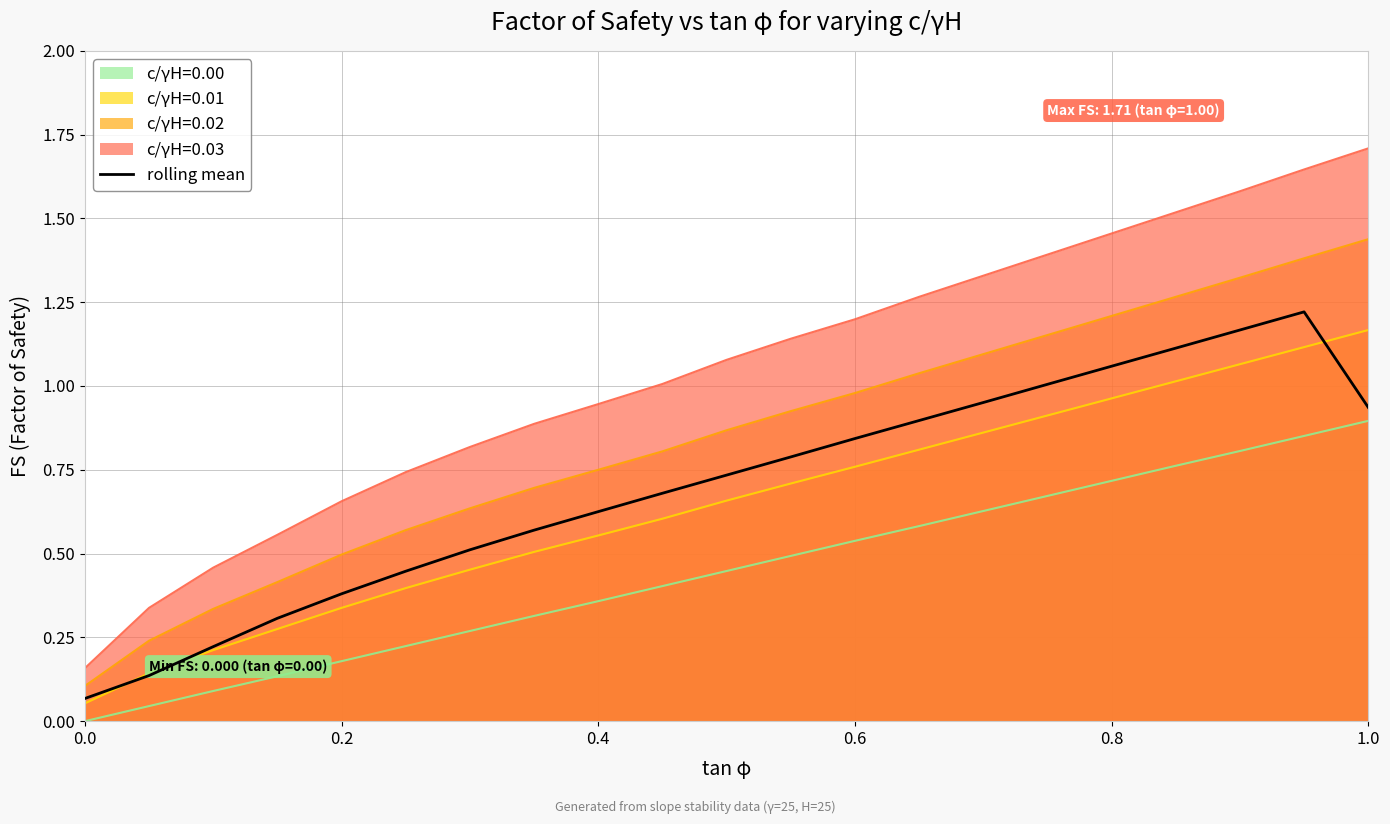

Does the chart display data point markers on the line(s)?

No